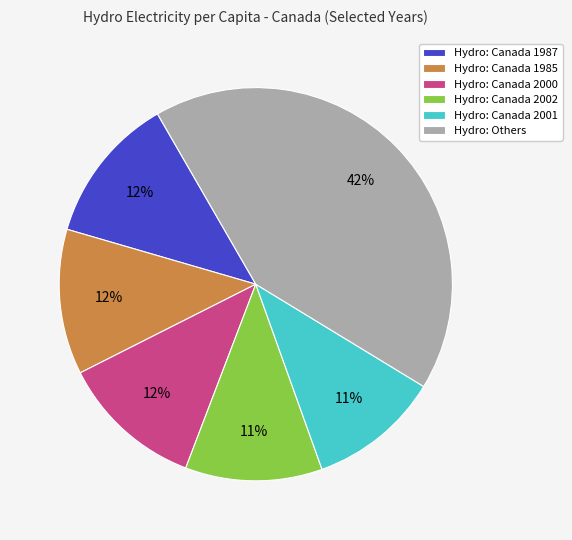

How many segments does this pie chart have?

6